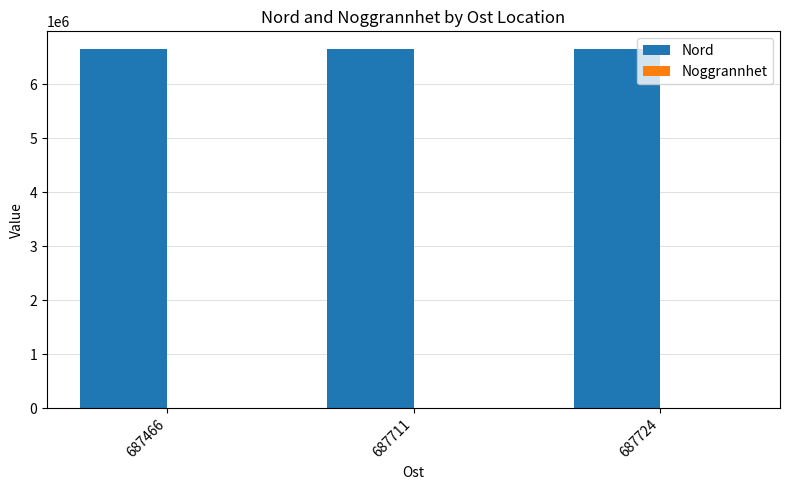

Which series has the largest total across all categories?

Nord